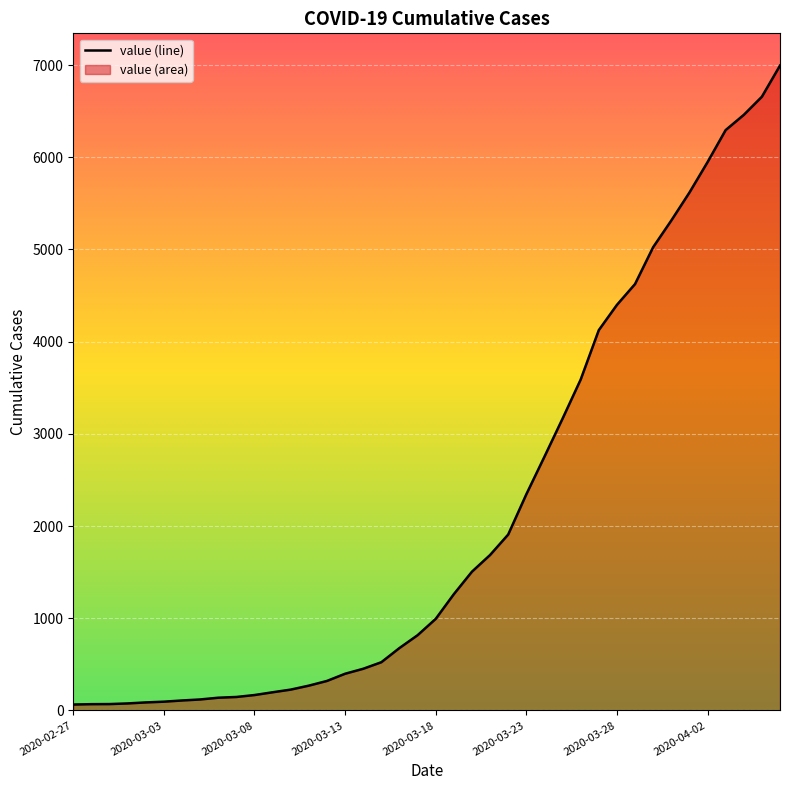

What is the difference between the second highest and minimum values?

6593